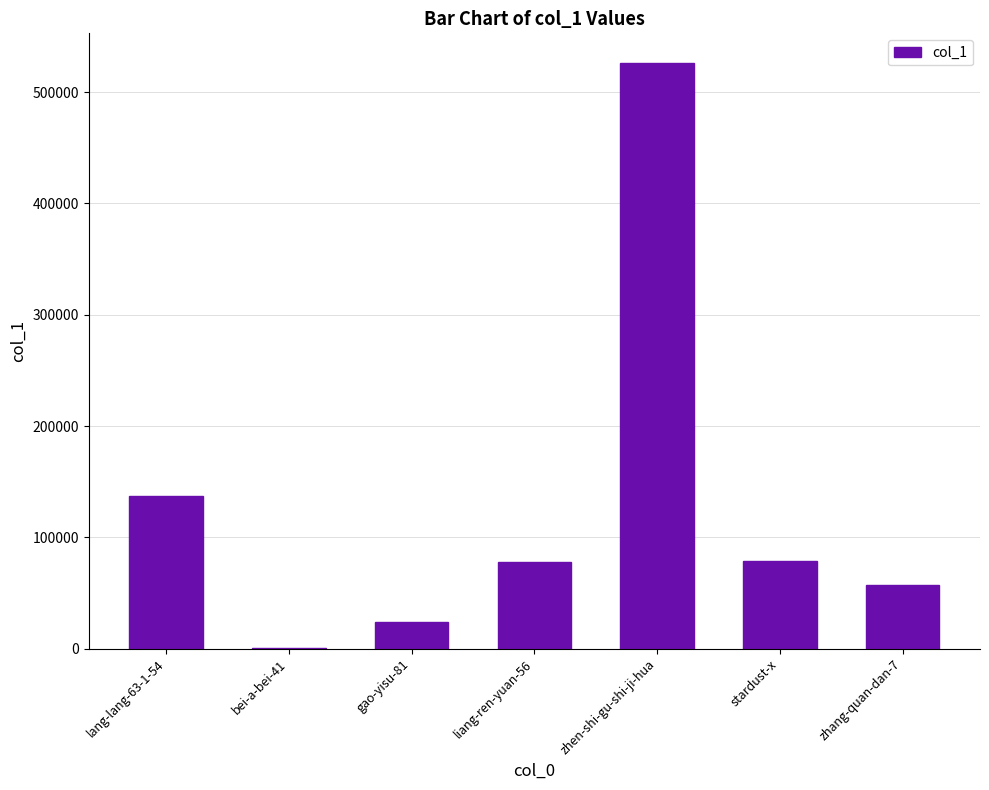

Are the bars horizontal?

No